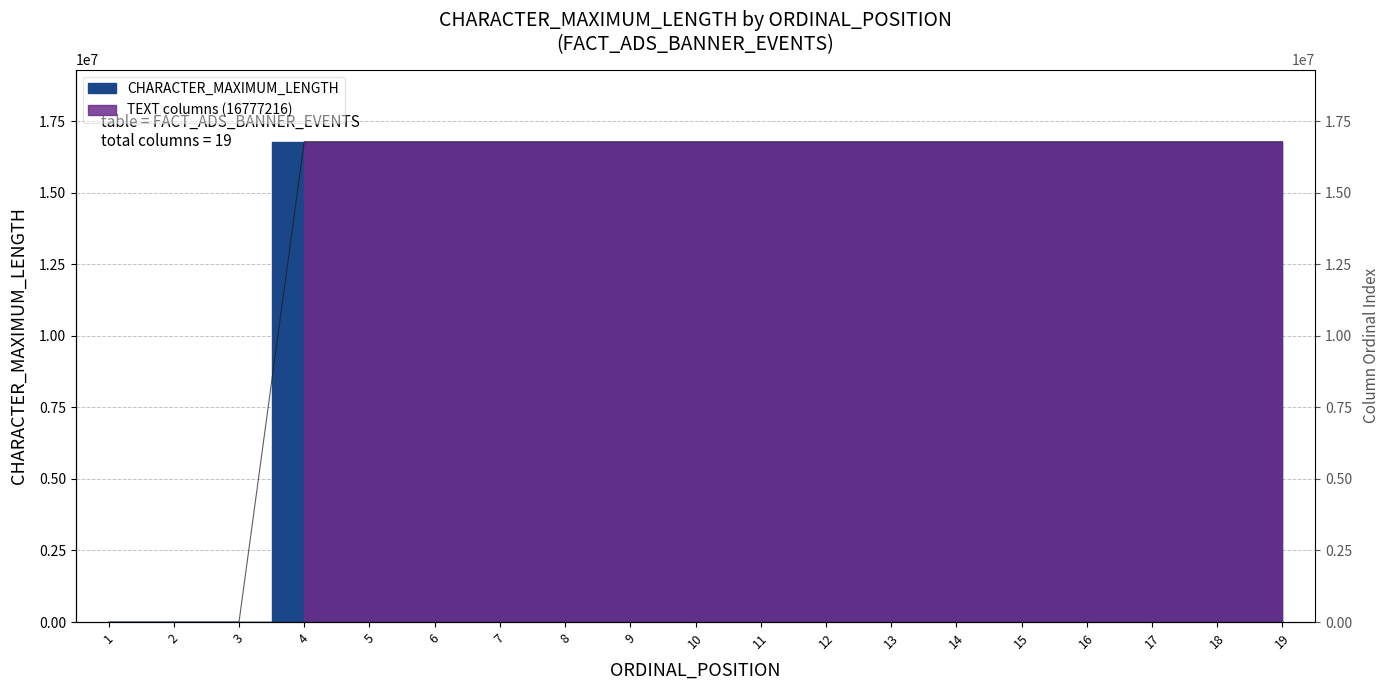

List the labels in order of value, largest first.

4, 5, 6, 7, 8, 9, 10, 11, 12, 13, 14, 15, 16, 17, 18, 19, 1, 2, 3